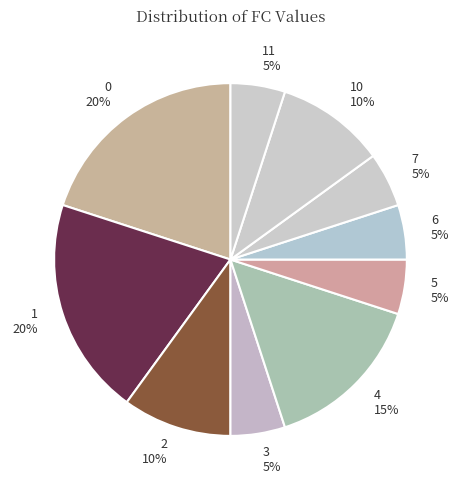

To the nearest percent, what percentage of the pie is 3 5%?

5%